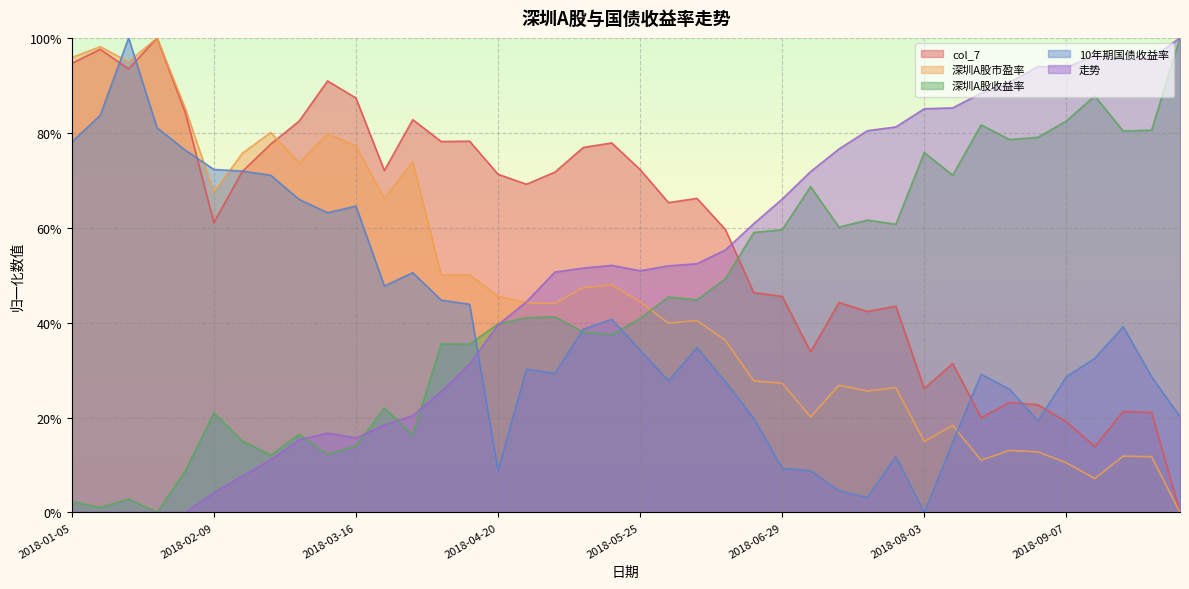

What is the label of the 4th point from the left?

2018-01-26